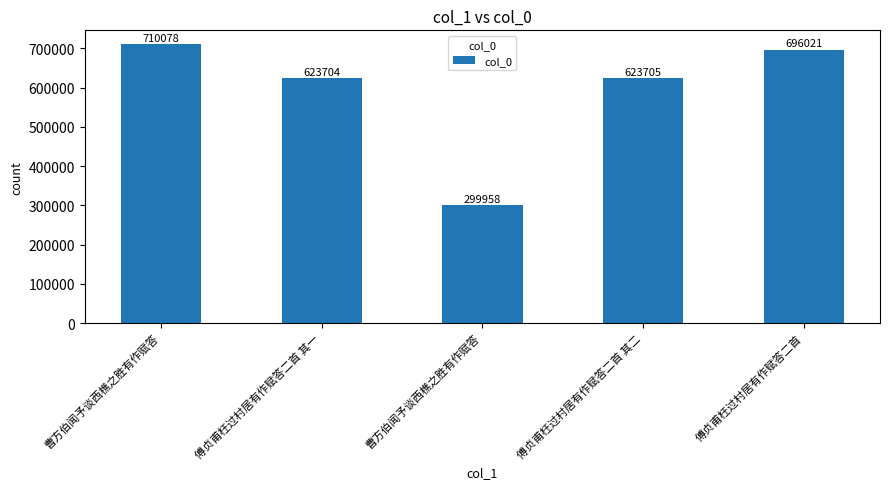

What is the change in value from 傅贞甫枉过村居有作赋答二首 其一 to 傅贞甫枉过村居有作赋答二首 其二?

+1